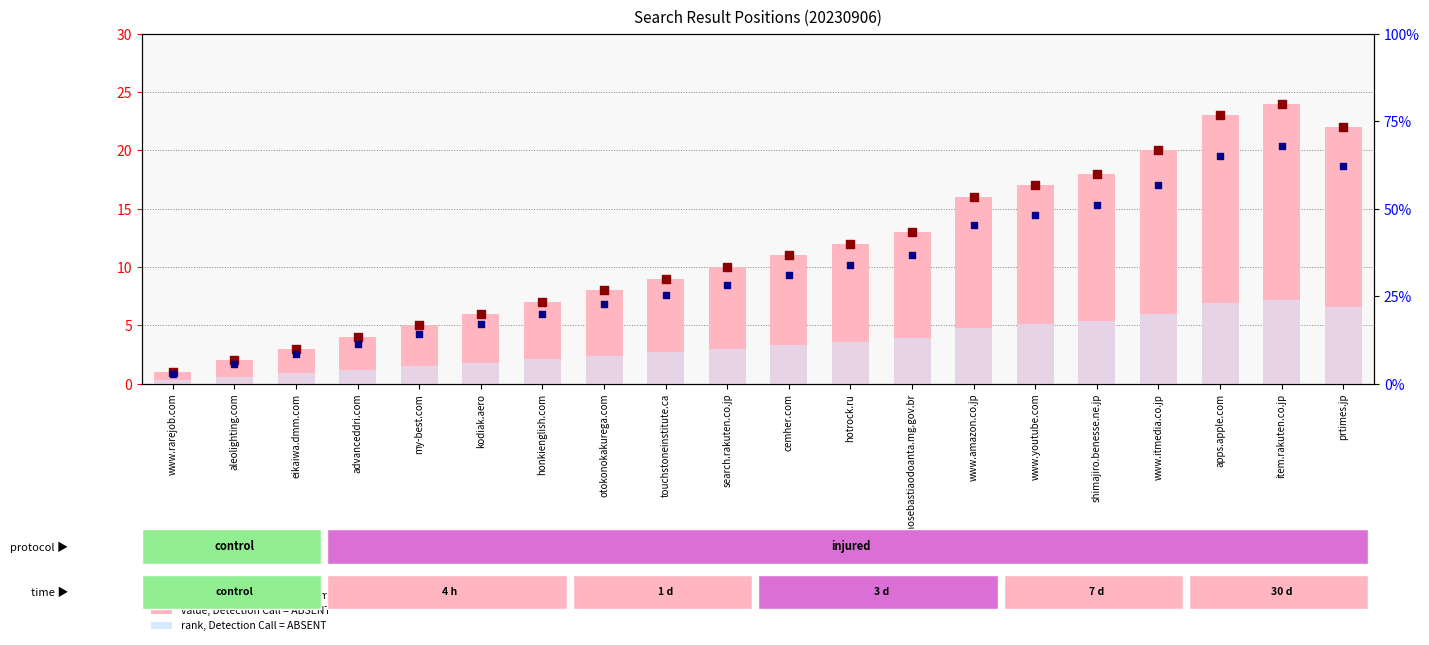

At how many categories does at least one series exceed 2?

18